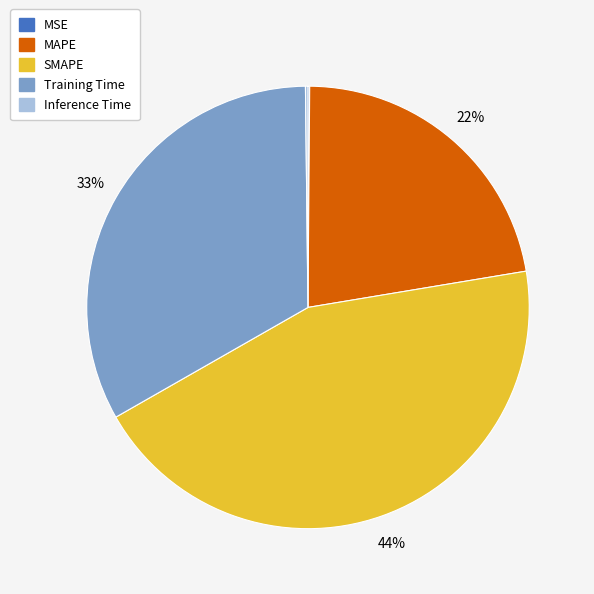

What percentage is the Training Time slice, to the nearest percent?

33%